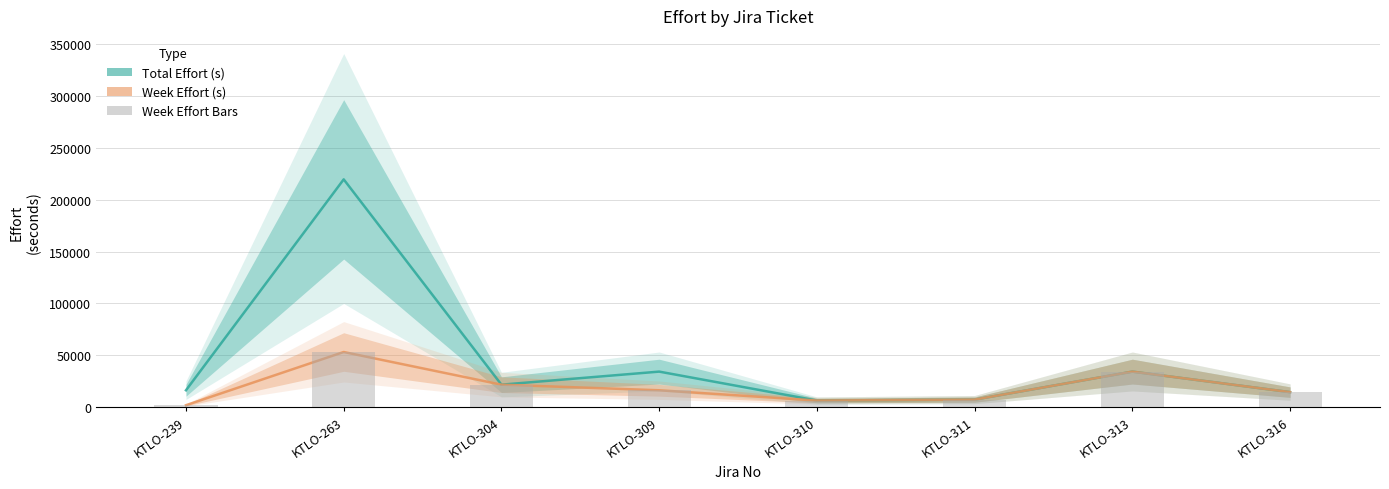

The Total Effort (s) series shows 7200 at KTLO-311. True or false?

True